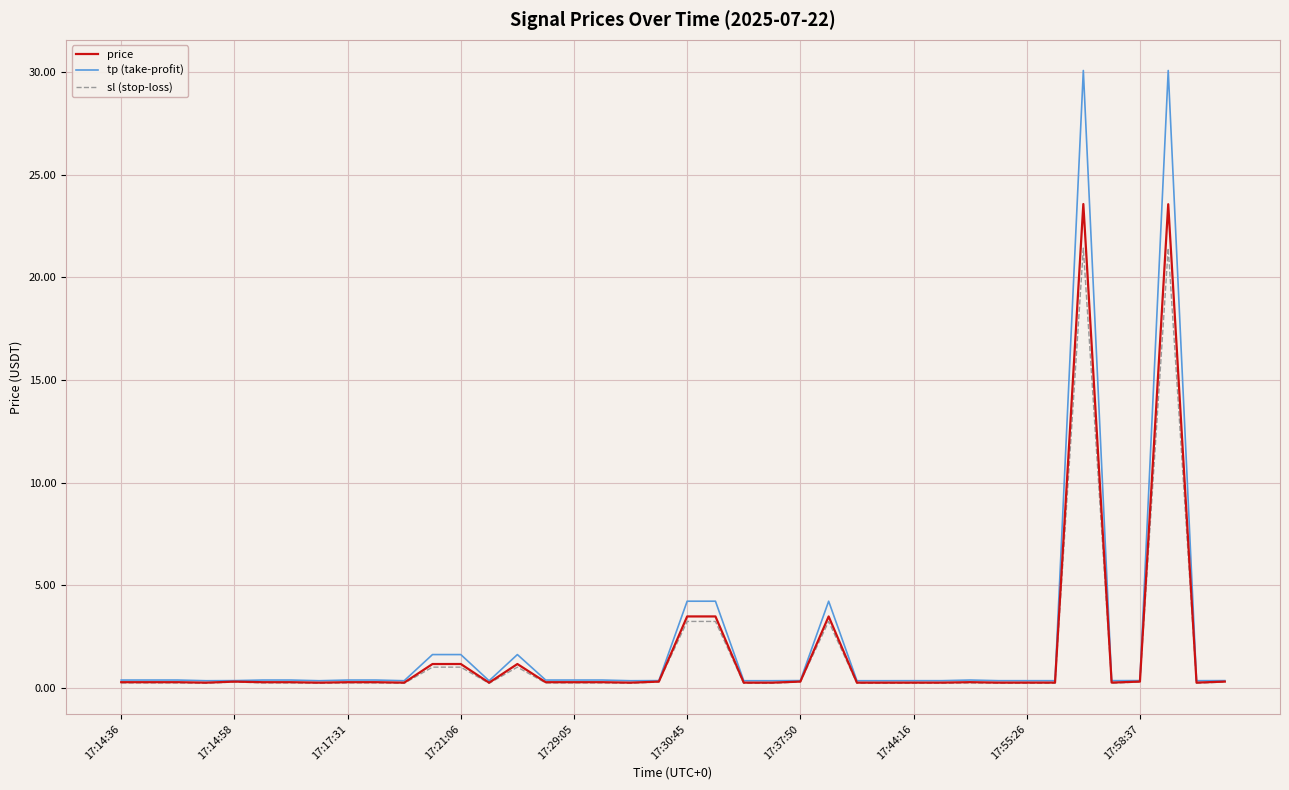

What is the maximum value for tp (take-profit)?

30.1